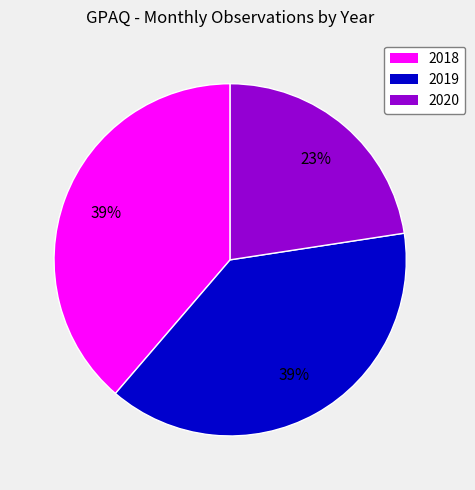

Is 2019 the majority of the pie?

No